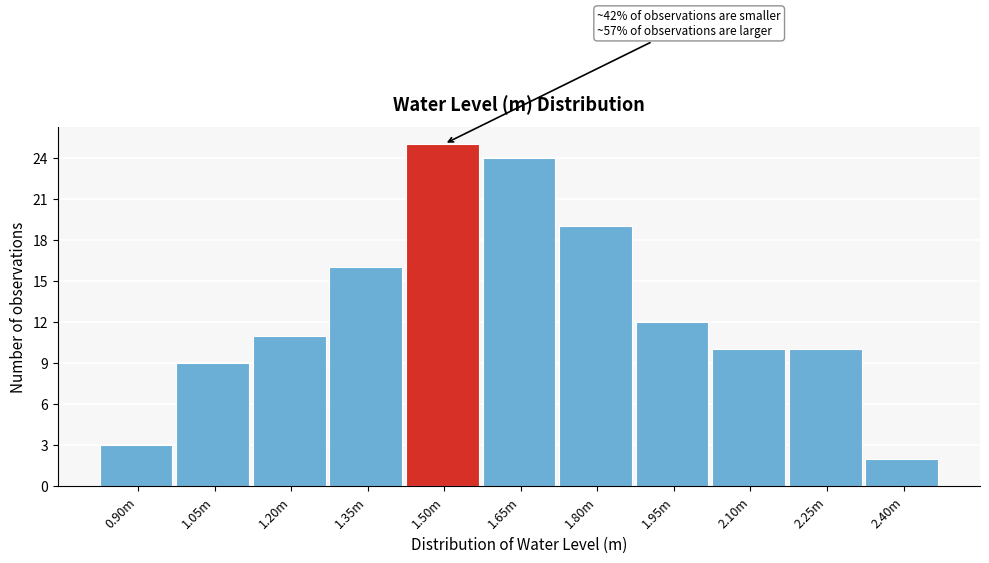

Reading right to left, what are all the values shown in this chart?

2.40m=2	2.25m=10	2.10m=10	1.95m=12	1.80m=19	1.65m=24	1.50m=25	1.35m=16	1.20m=11	1.05m=9	0.90m=3